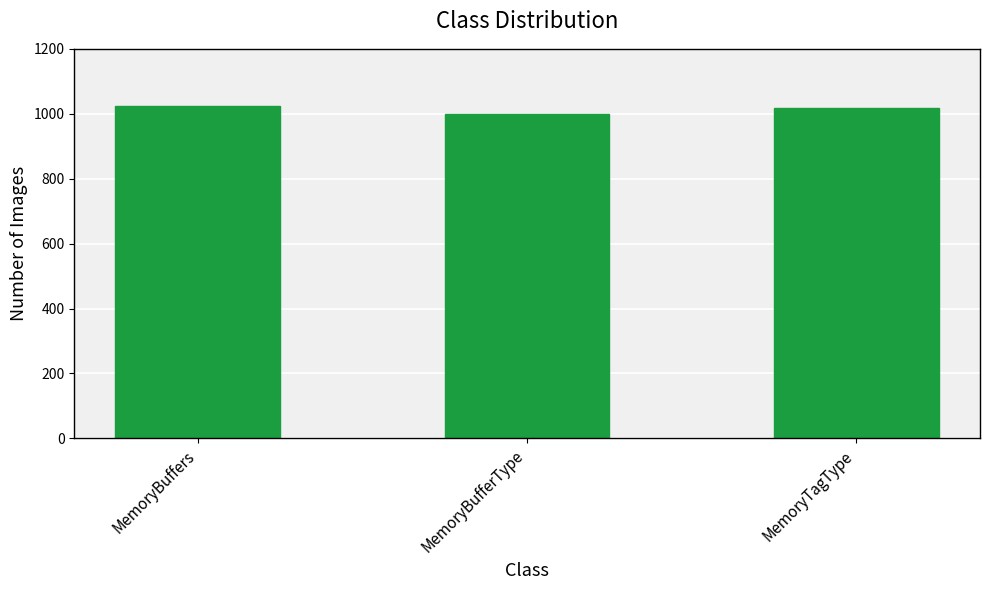

Between MemoryBufferType and MemoryTagType, which is larger?

MemoryTagType